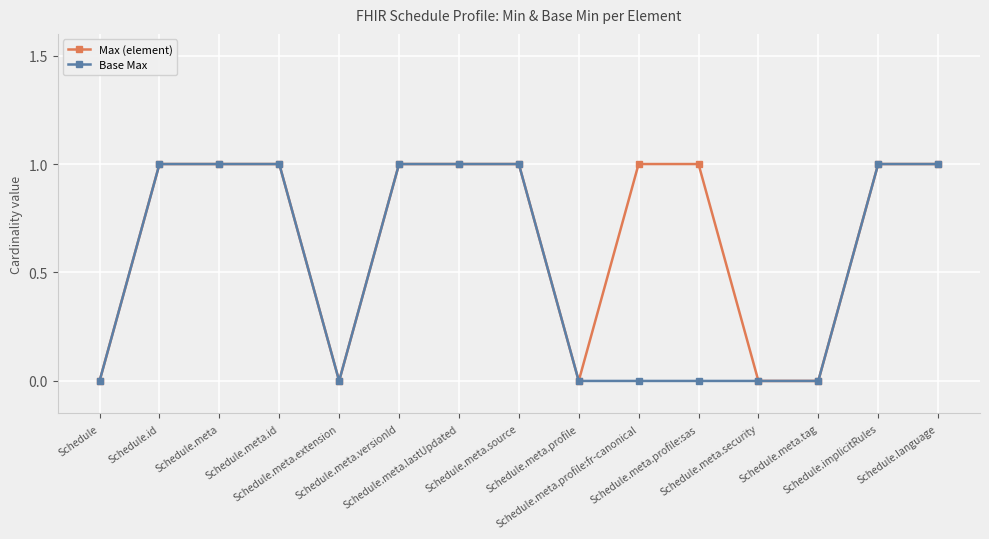

Rank the series by their average value, from highest to lowest.

Max (element), Base Max